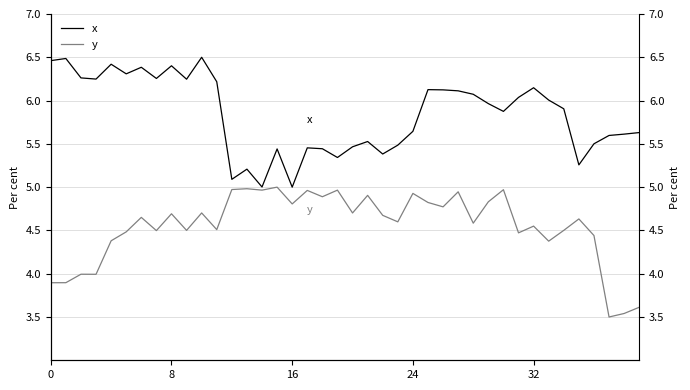

True or false: y and x cross at least once.

False